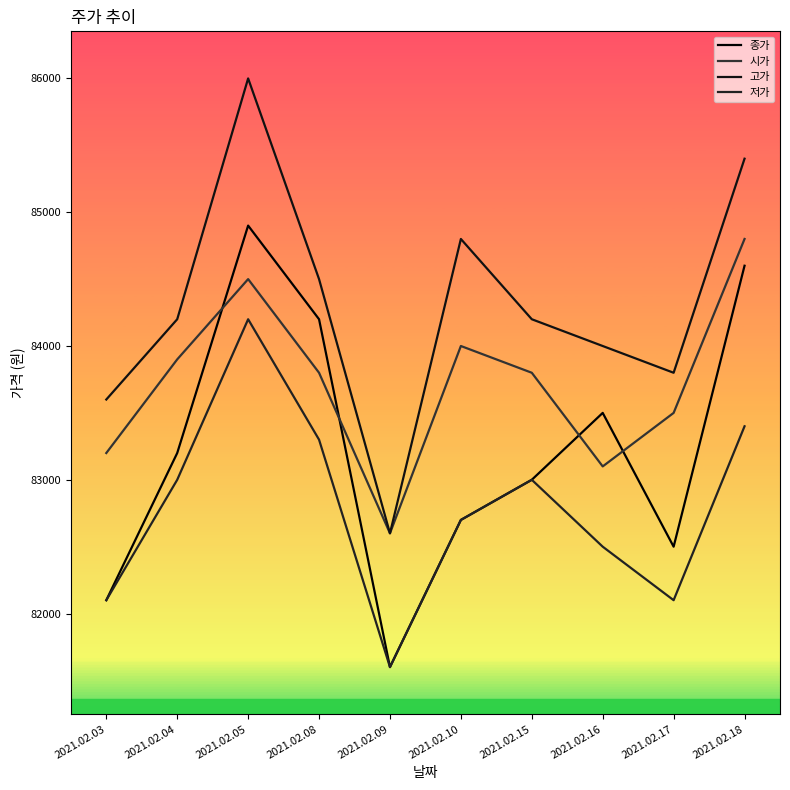

Reading left to right, extract all data points from this chart.

종가: 2021.02.03=82100	2021.02.04=83200	2021.02.05=84900	2021.02.08=84200	2021.02.09=81600	2021.02.10=82700	2021.02.15=83000	2021.02.16=83500	2021.02.17=82500	2021.02.18=84600
시가: 2021.02.03=83200	2021.02.04=83900	2021.02.05=84500	2021.02.08=83800	2021.02.09=82600	2021.02.10=84000	2021.02.15=83800	2021.02.16=83100	2021.02.17=83500	2021.02.18=84800
고가: 2021.02.03=83600	2021.02.04=84200	2021.02.05=86000	2021.02.08=84500	2021.02.09=82600	2021.02.10=84800	2021.02.15=84200	2021.02.16=84000	2021.02.17=83800	2021.02.18=85400
저가: 2021.02.03=82100	2021.02.04=83000	2021.02.05=84200	2021.02.08=83300	2021.02.09=81600	2021.02.10=82700	2021.02.15=83000	2021.02.16=82500	2021.02.17=82100	2021.02.18=83400